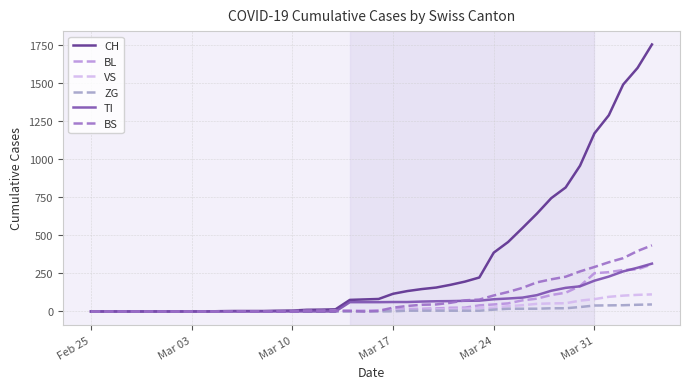

What is the value of the CH point at the 17th from the left?

12